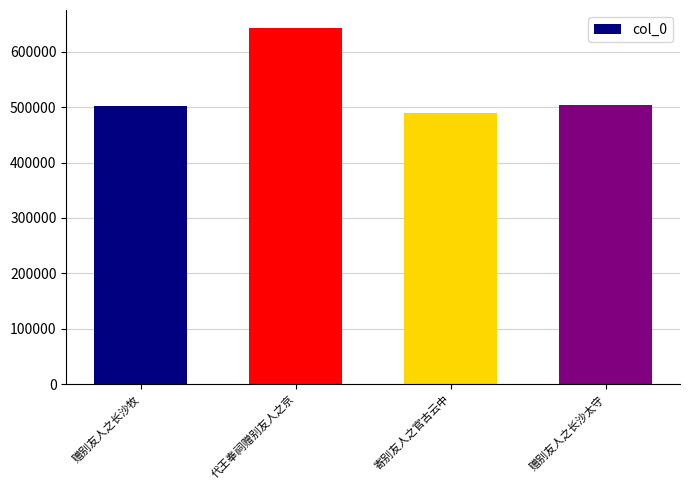

What is the ratio of the value at 赠别友人之长沙牧 to the value at 代王奉祠赠别友人之京?

0.8